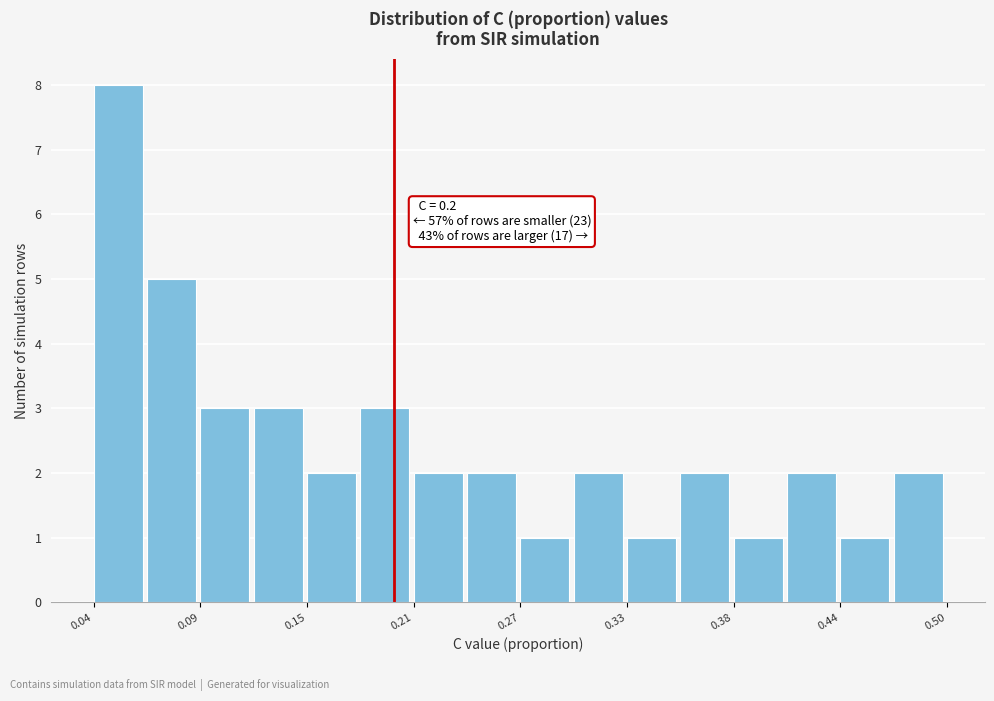

Around what value on the x-axis is the tallest bar? Give the approximate position of its centre, as read against the axis.

0.05